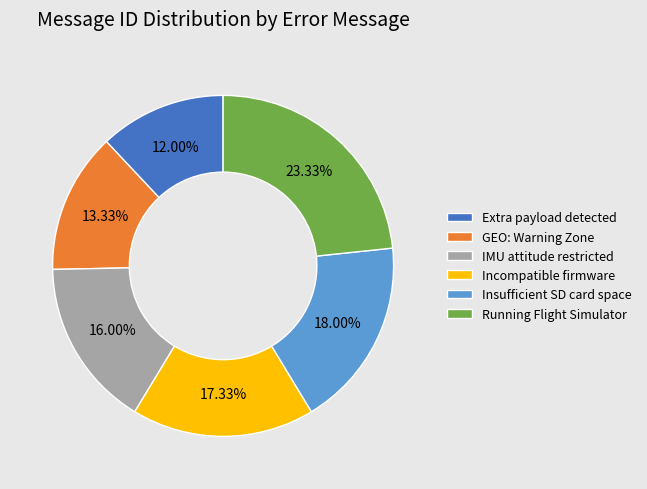

Do GEO: Warning Zone and Incompatible firmware together represent more than half of the pie?

No